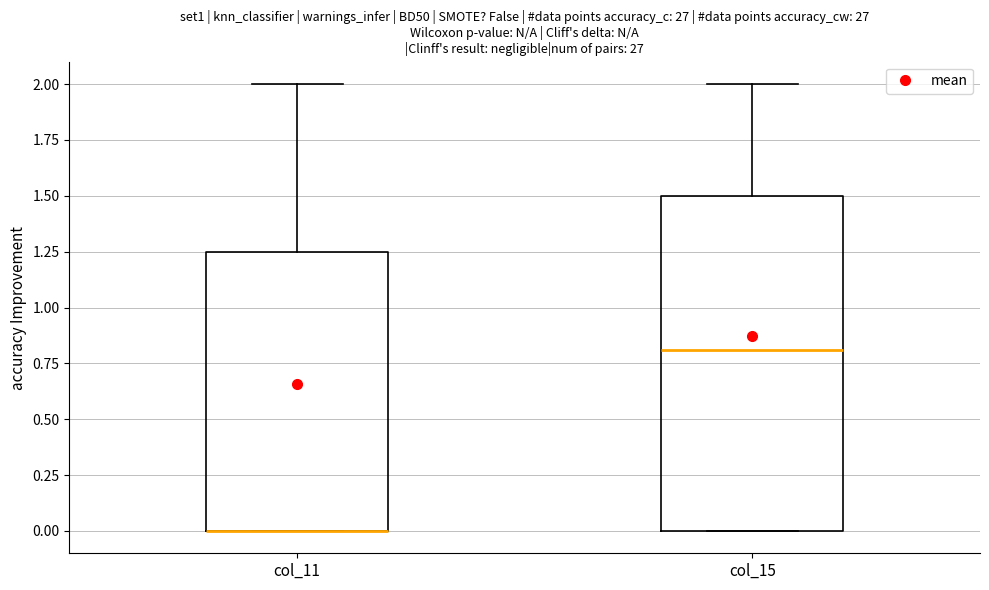

Where is the lower edge of the box for col_15 on the y-axis? The values are not printed on the chart, so give them approximately, as read against the axis.

0.00